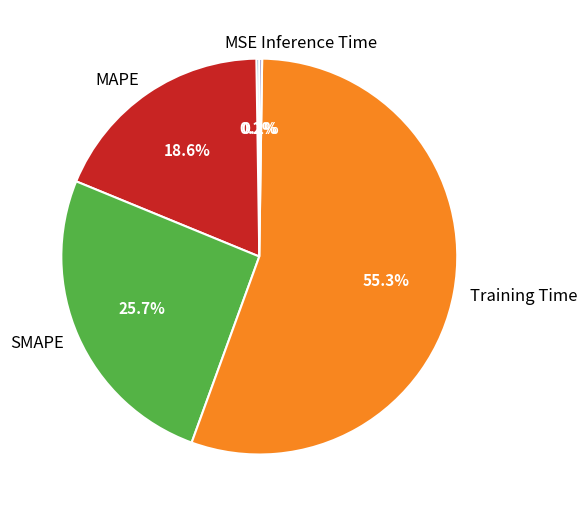

To the nearest percent, what is the difference between the largest and smallest slice percentages?

55%